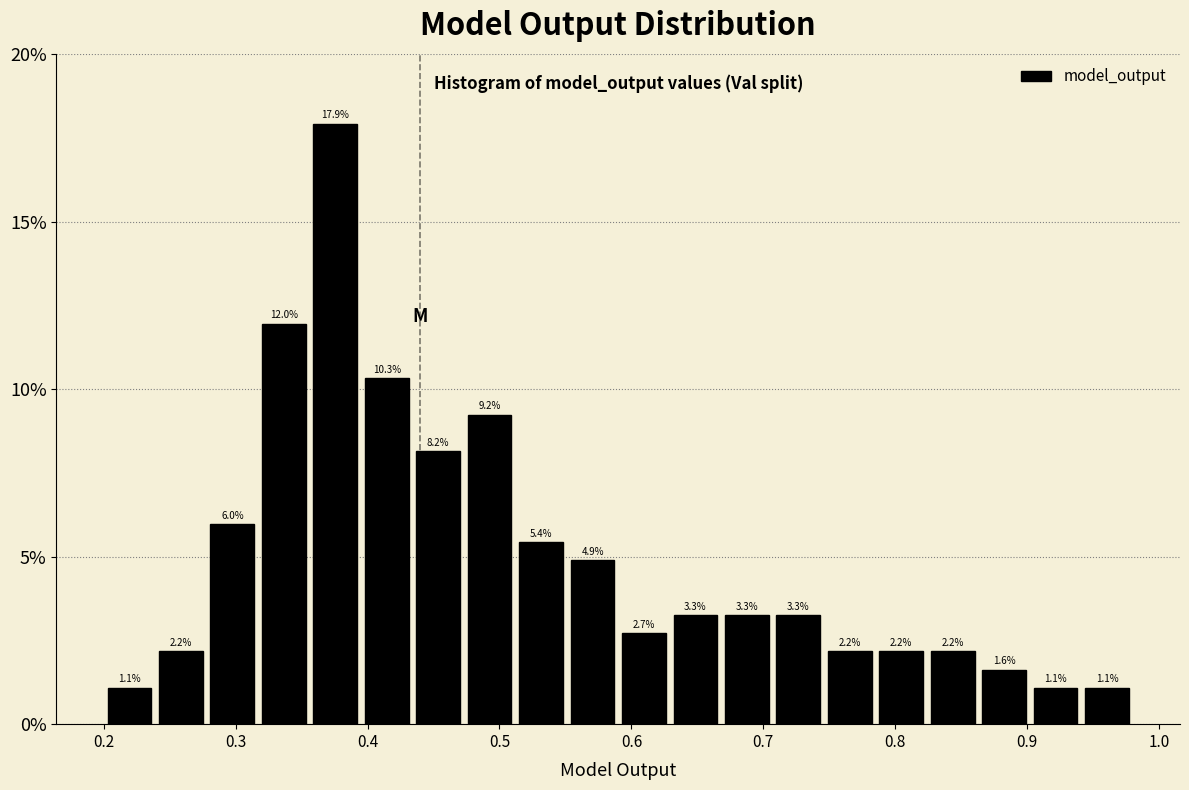

Read against the x-axis, roughly where is the centre of the tallest bar?

0.38